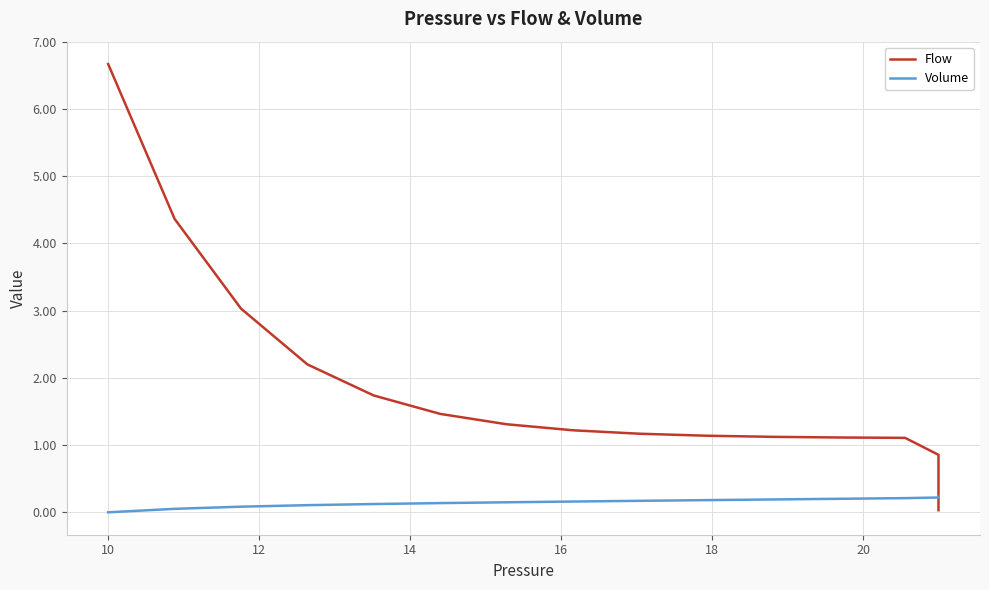

Is it true that Volume equals 0.3 at 14?

False